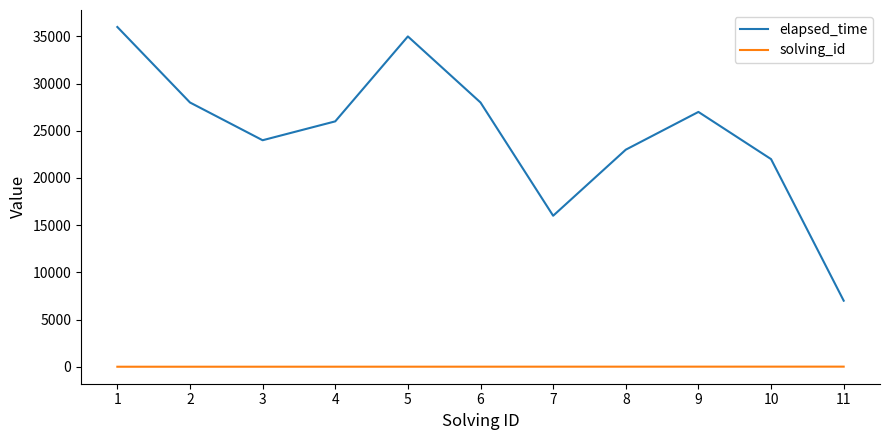

The value of elapsed_time at 3 is 8532. True or false?

False